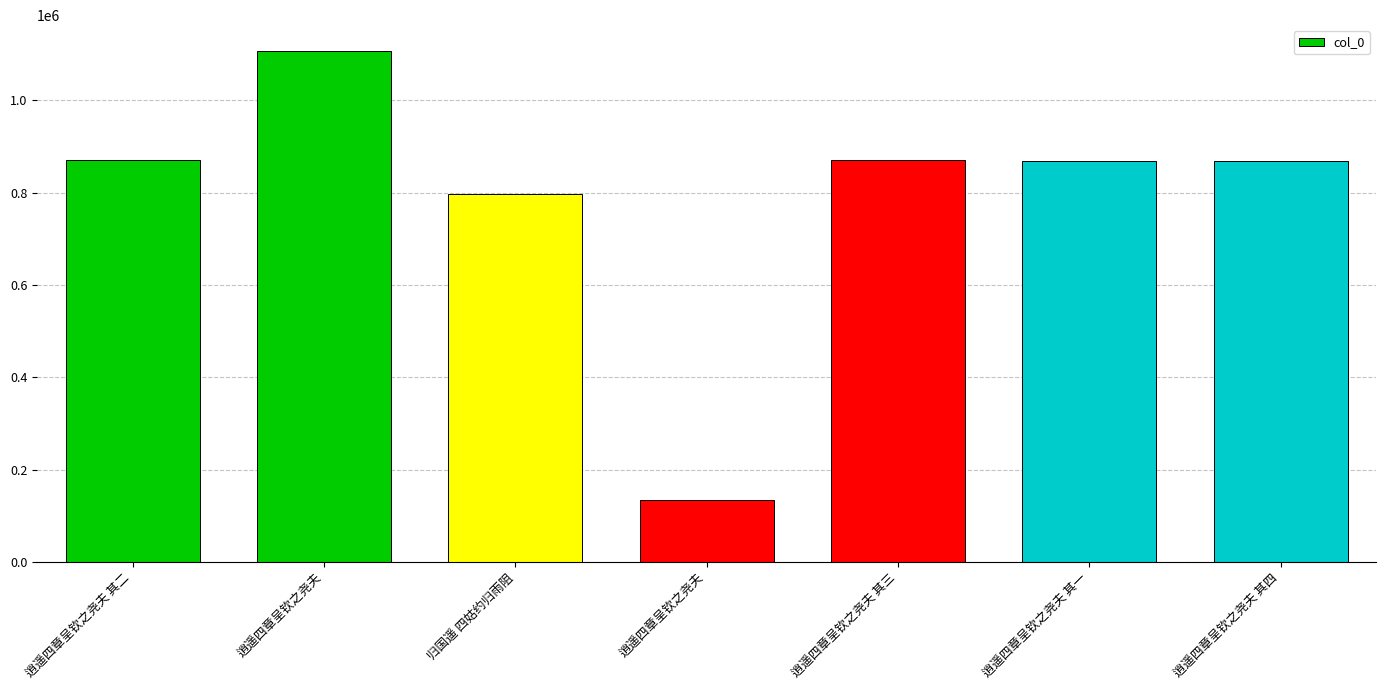

The value at 逍遥四章呈钦之尧夫 其二 is 870197. True or false?

True